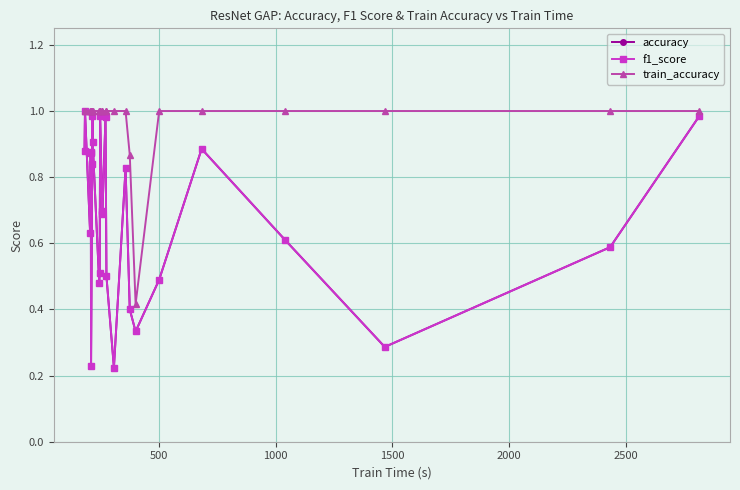

What is the value of the f1_score point at the 14th from the left?

0.7